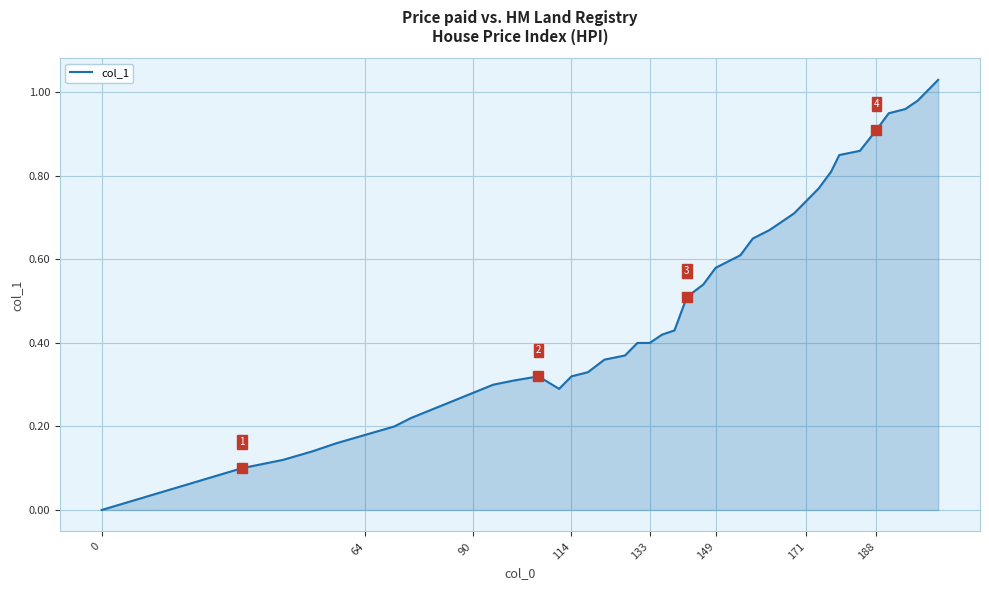

What is the maximum value shown in the chart?

1.0